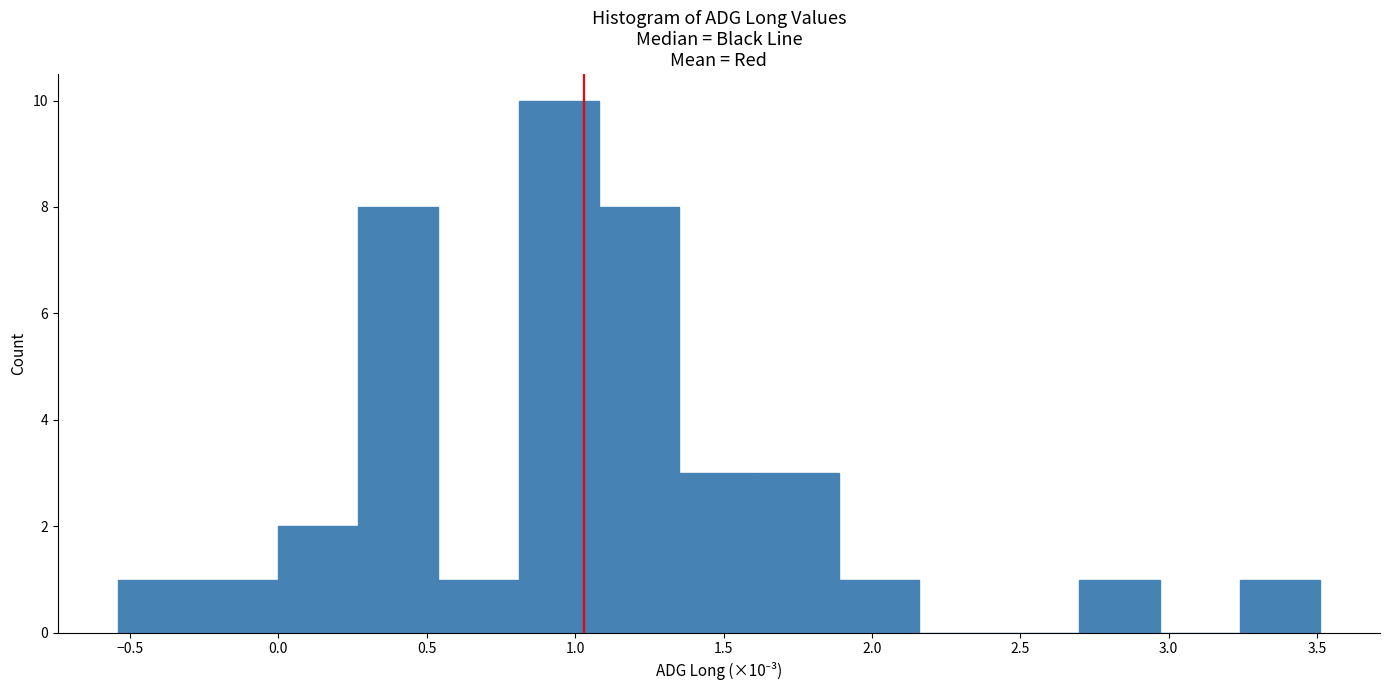

Over which range of the x-axis is the bar tallest?

0.80 to 1.10